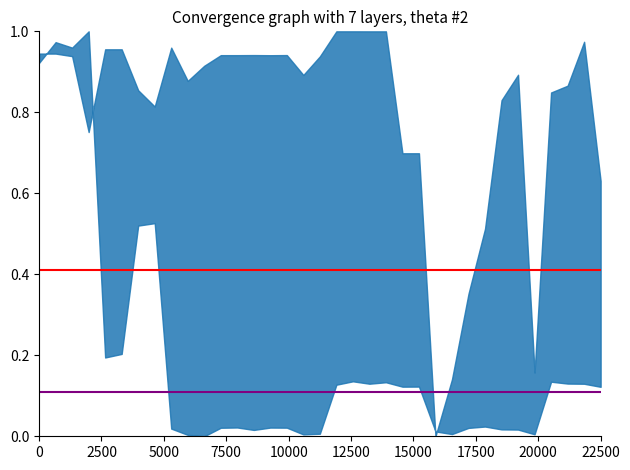

Reading left to right, transcribe all the data shown in this chart.

endNodeL: 0.4	0.4
length: 0.1	0.1